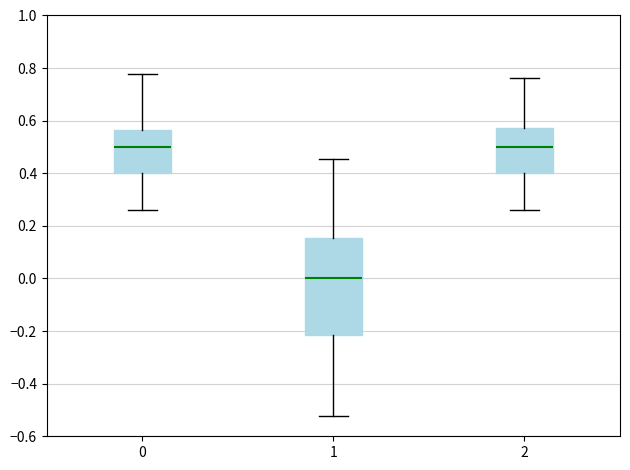

Which box has the lowest median line?

1